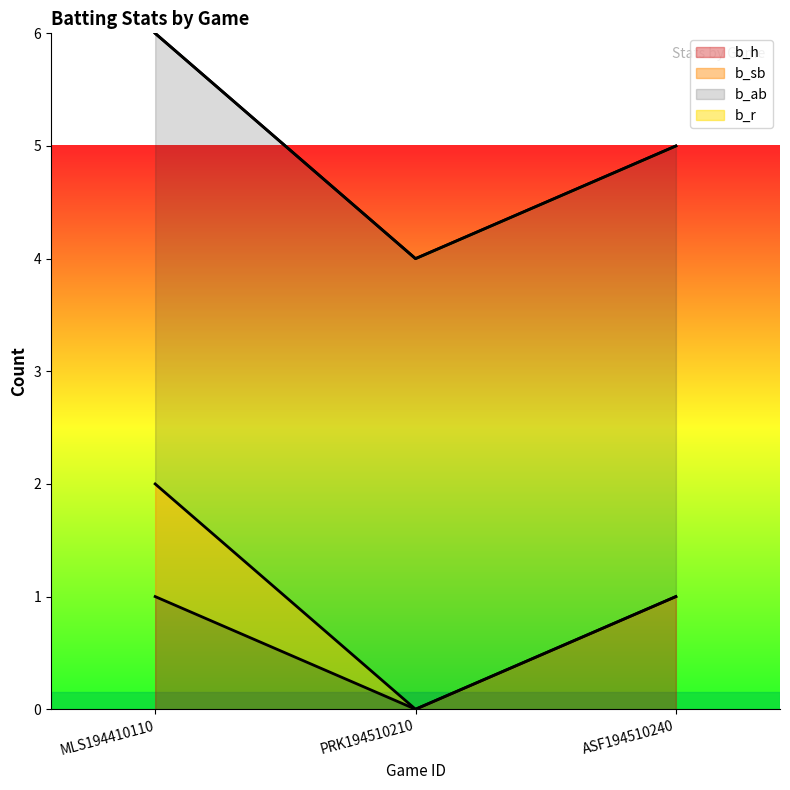

What is the label of the 2nd point from the left?

PRK194510210